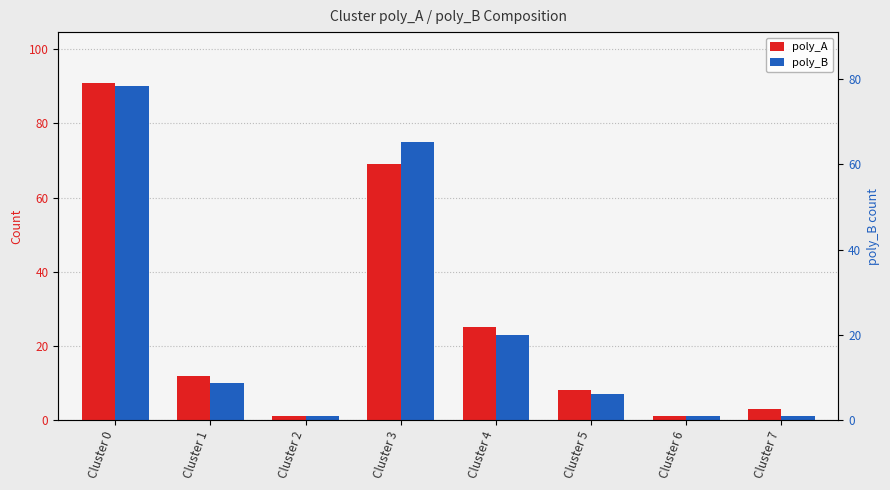

What is the total value across all series at Cluster 5?

15